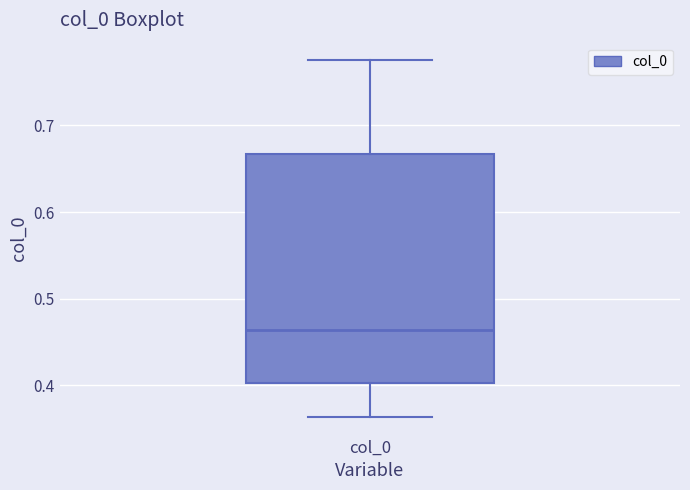

Where does the upper whisker of the box for col_0 end on the y-axis? The values are not printed on the chart, so give them approximately, as read against the axis.

0.77